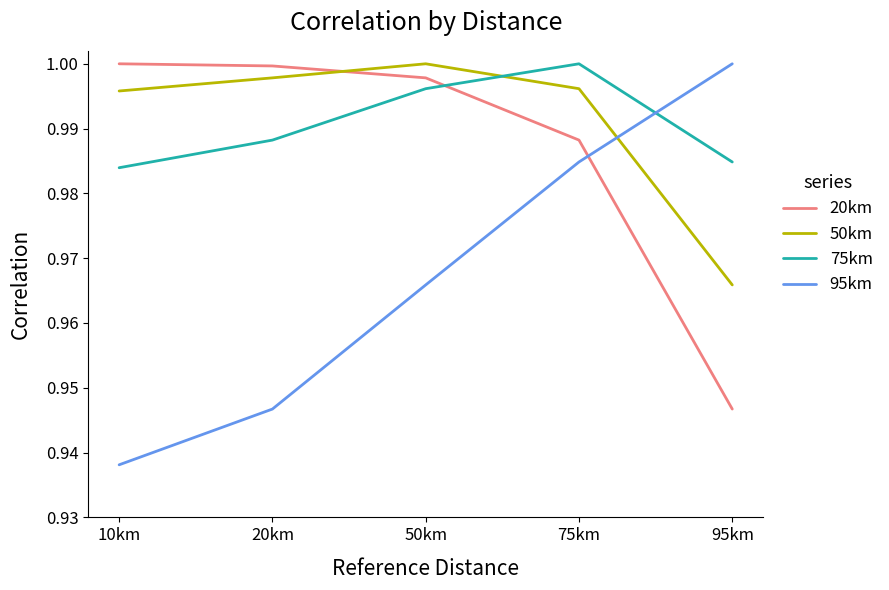

Where is 20km nearest to the value 0?

95km